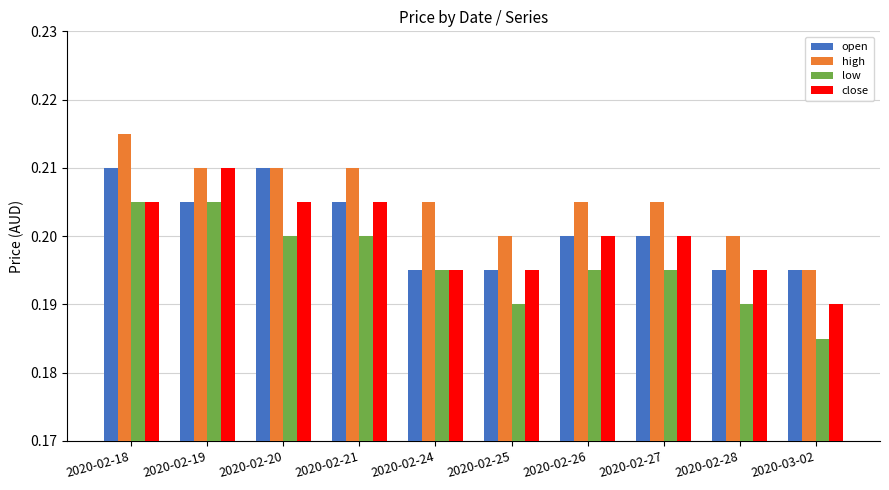

At which label does low reach its minimum?

2020-03-02